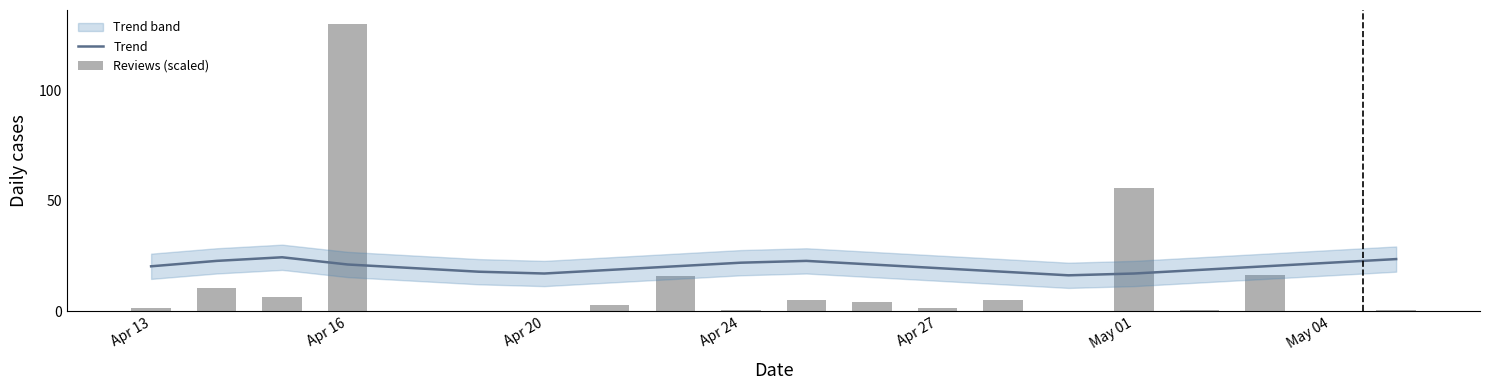

What is the difference between the maximum and minimum values in the Trend series?

8.2